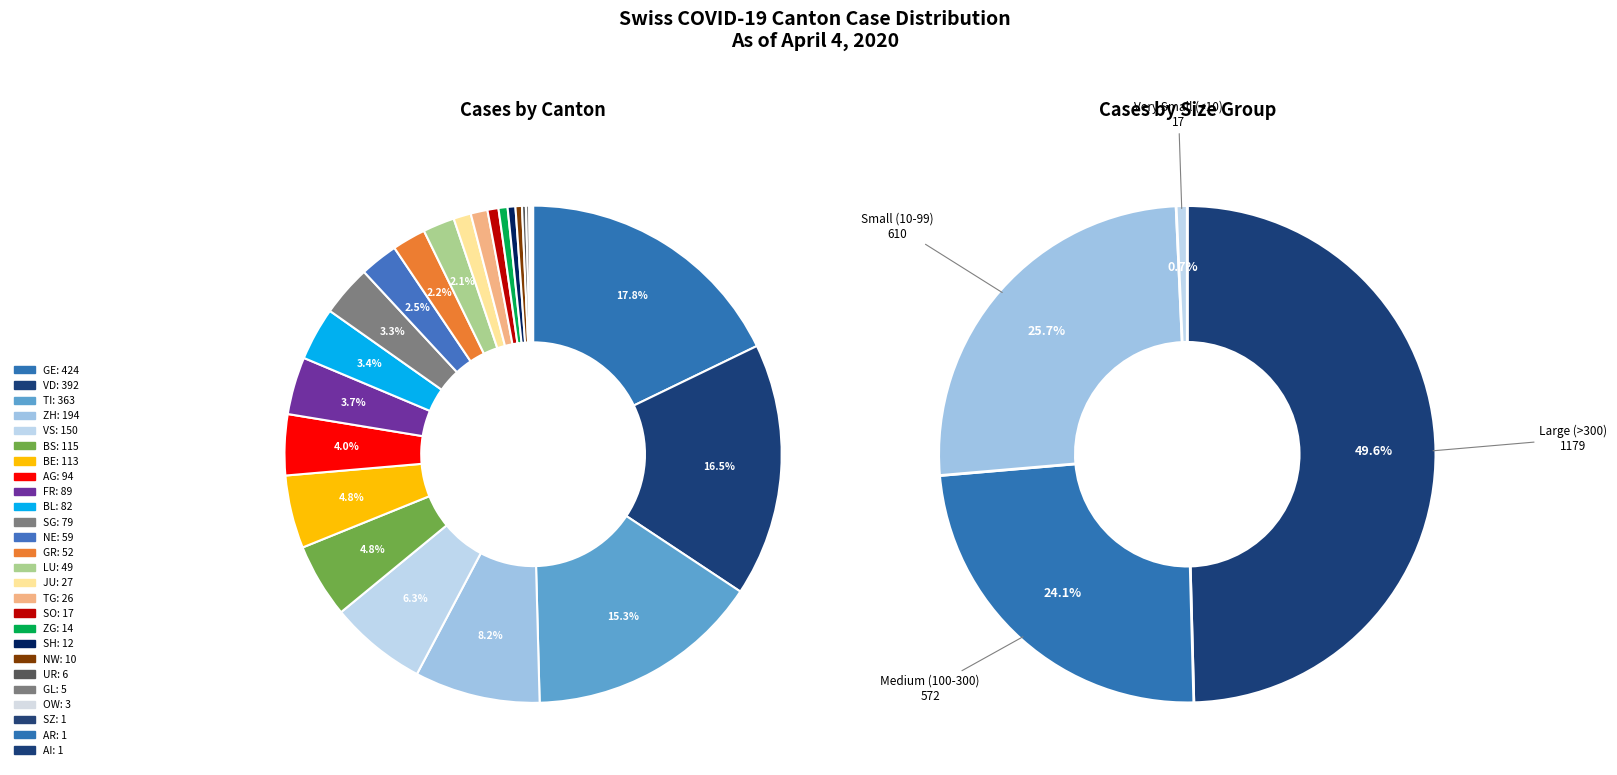

Does any single category account for the majority?

No